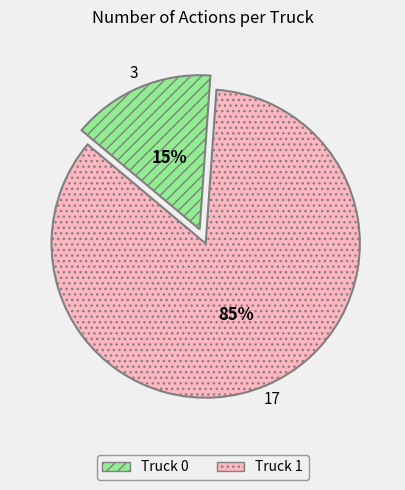

Is Truck 1 the majority of the pie?

Yes